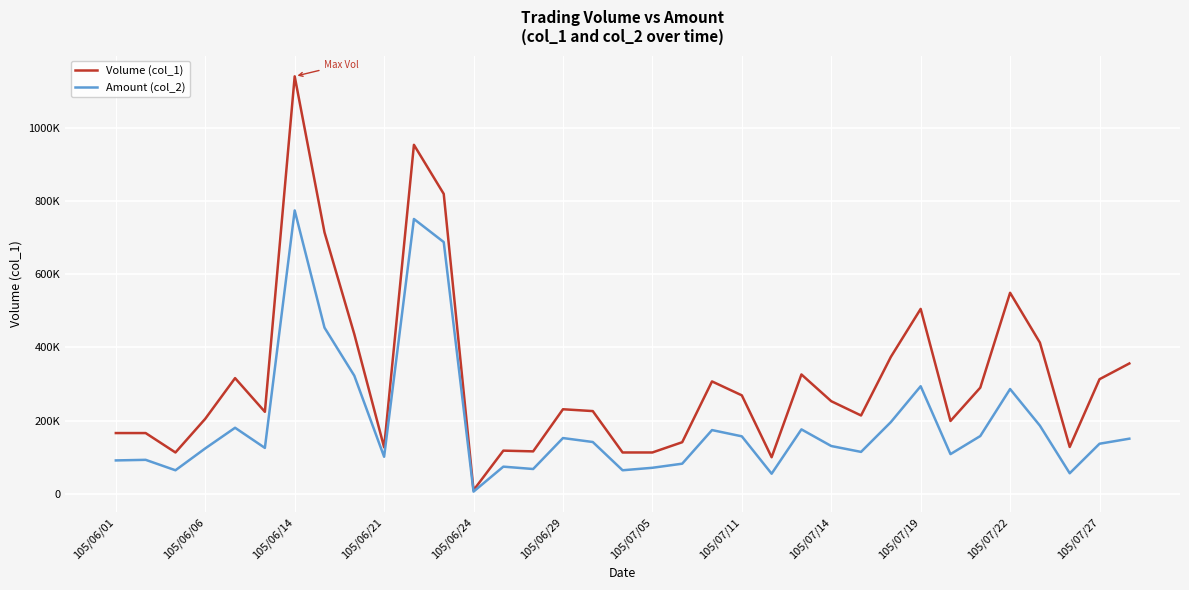

True or false: Volume (col_1) and Amount (col_2) cross at least once.

False